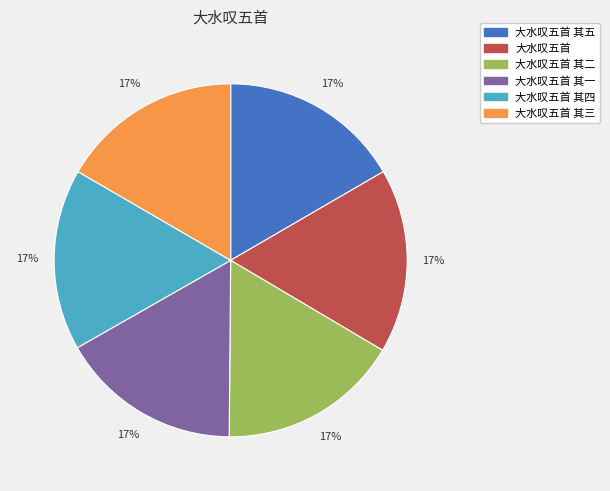

Does any single category account for the majority?

No